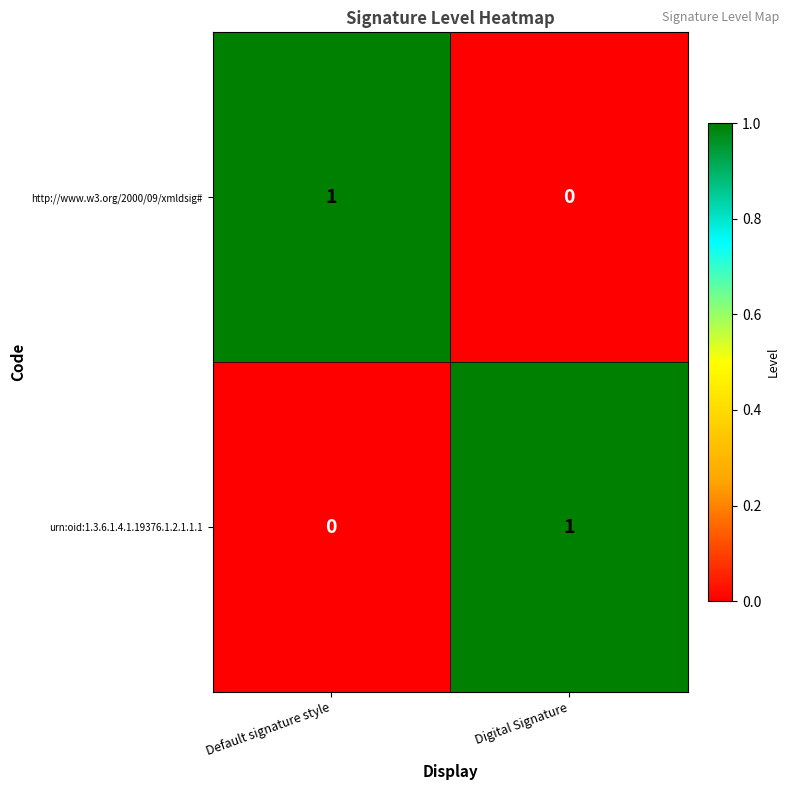

Reading right to left, what are all the values shown in this chart?

http://www.w3.org/2000/09/xmldsig#: Digital Signature=0	Default signature style=1
urn:oid:1.3.6.1.4.1.19376.1.2.1.1.1: Digital Signature=1	Default signature style=0